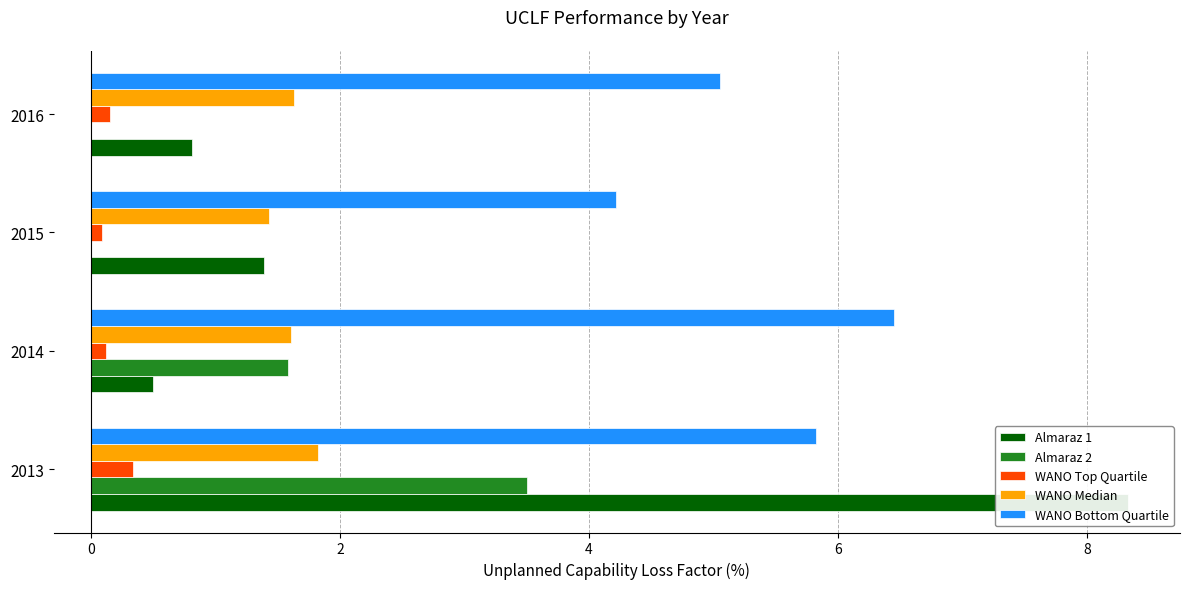

What are all the series names shown in the legend?

Almaraz 1, Almaraz 2, WANO Top Quartile, WANO Median, WANO Bottom Quartile